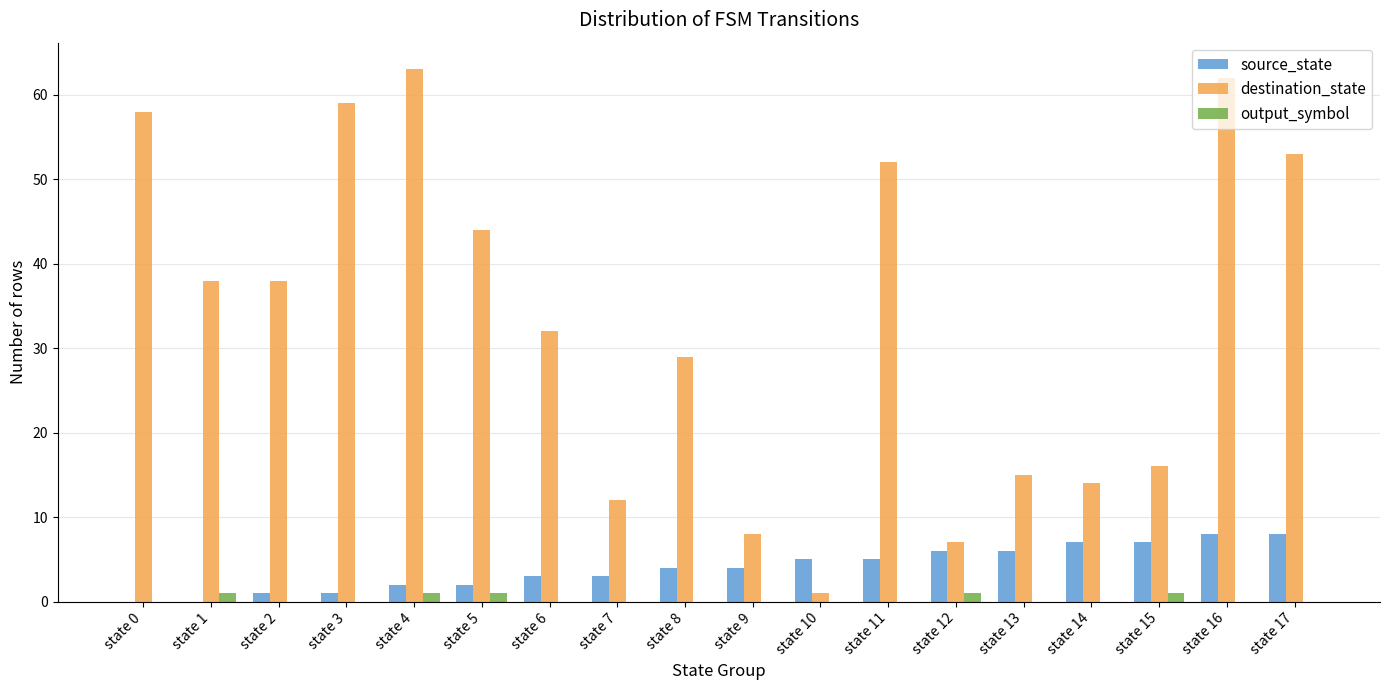

The destination_state series shows 62 at state 16. True or false?

True